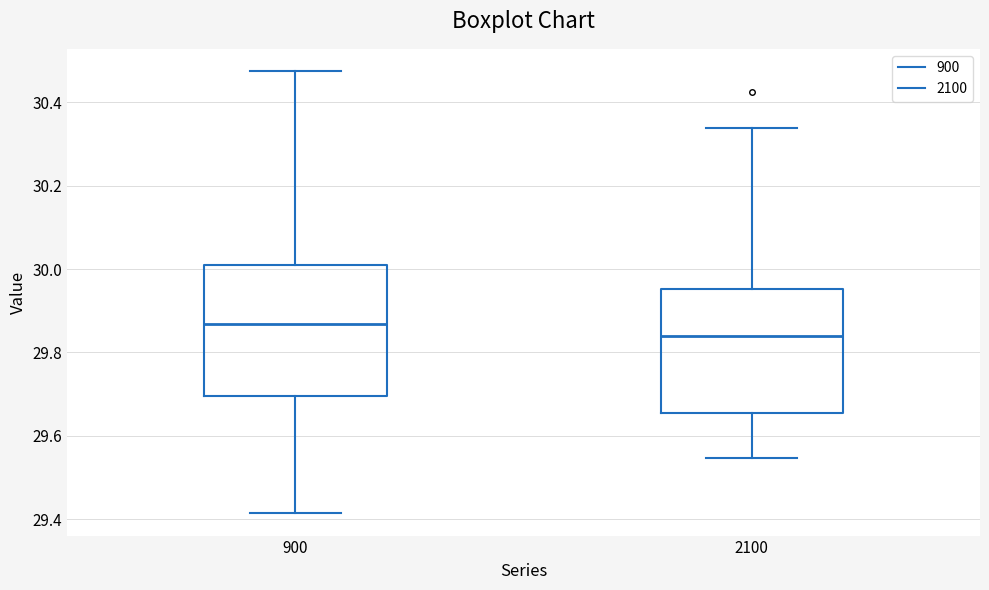

Reading left to right, read every box against the y-axis: the position of its median line, the range the box covers, and the ends of its whiskers. The values are not printed on the chart, so give them approximately, as read against the axis.

900: median 29.86, box 29.70 to 30.02, whiskers 29.42 to 30.48
2100: median 29.84, box 29.66 to 29.96, whiskers 29.54 to 30.34